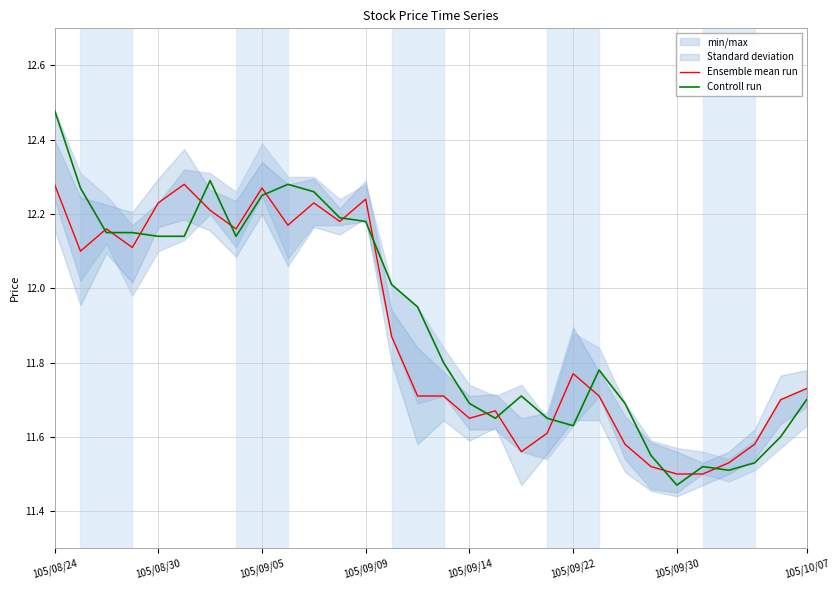

True or false: Controll run has a value of 11.7 at 105/09/14.

True